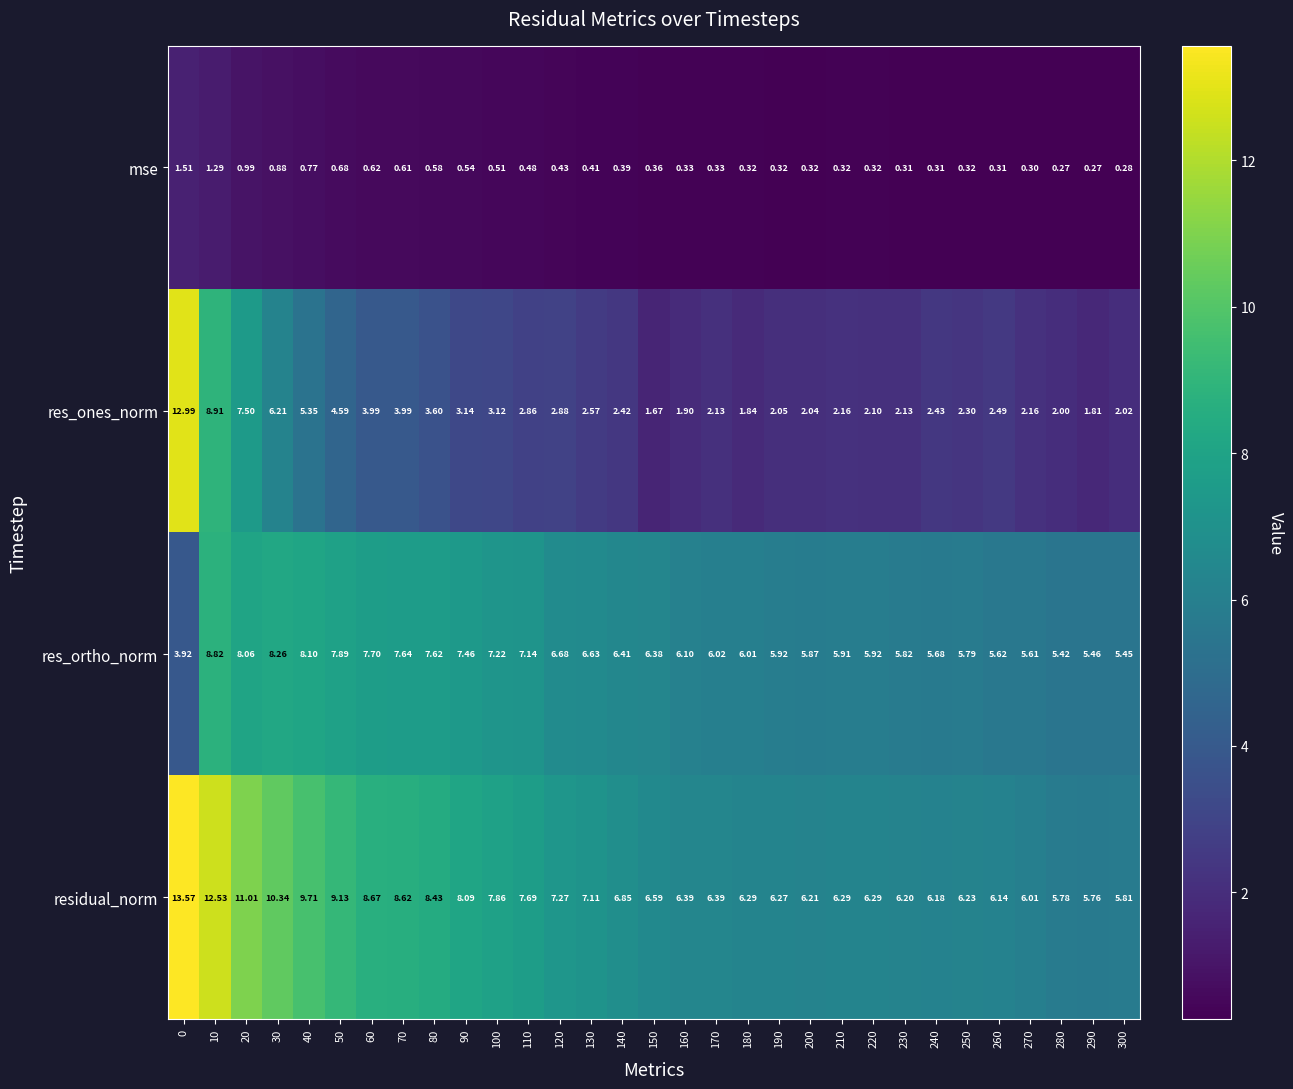

Count the number of data series in this chart.

4